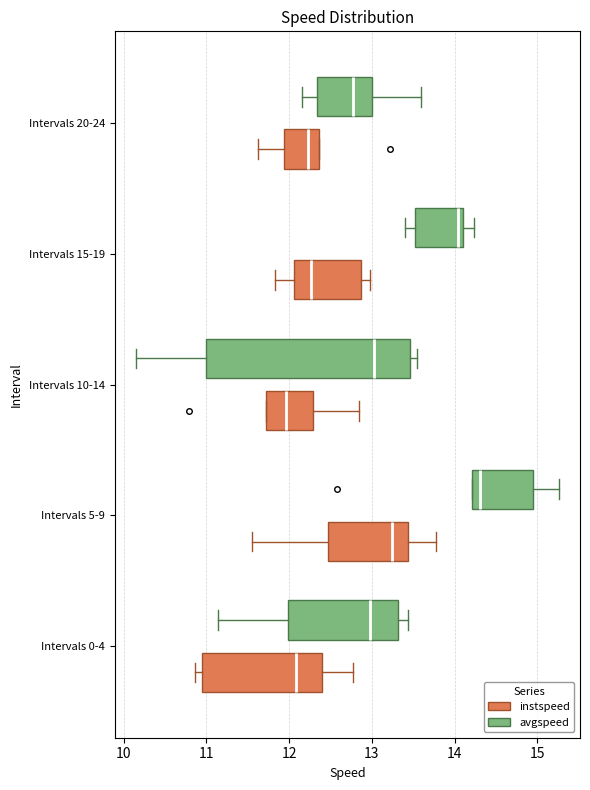

Which box has the furthest to the left median line?

Intervals 10-14 (instspeed)